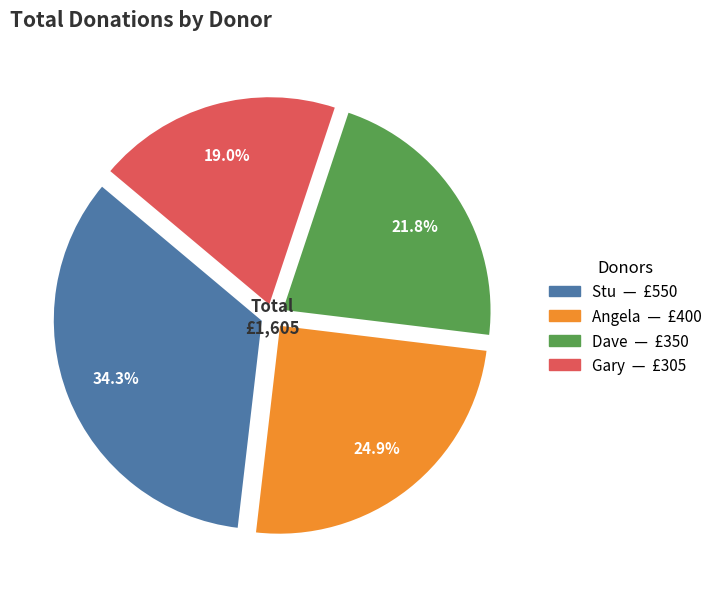

Is the sum of Dave and Stu greater than half?

Yes